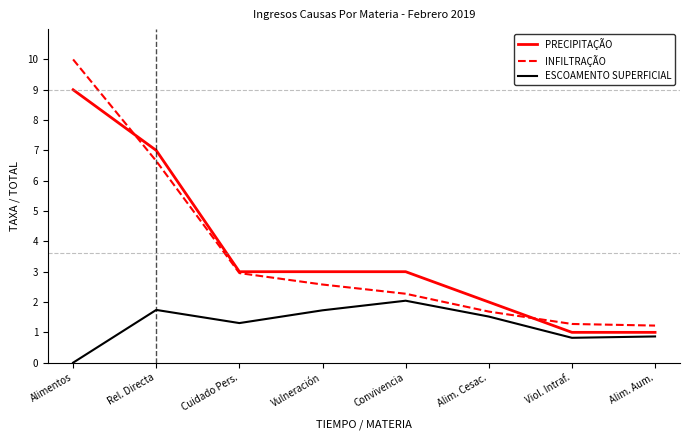

Rank the series by their maximum value, from highest to lowest.

INFILTRAÇÃO, PRECIPITAÇÃO, ESCOAMENTO SUPERFICIAL